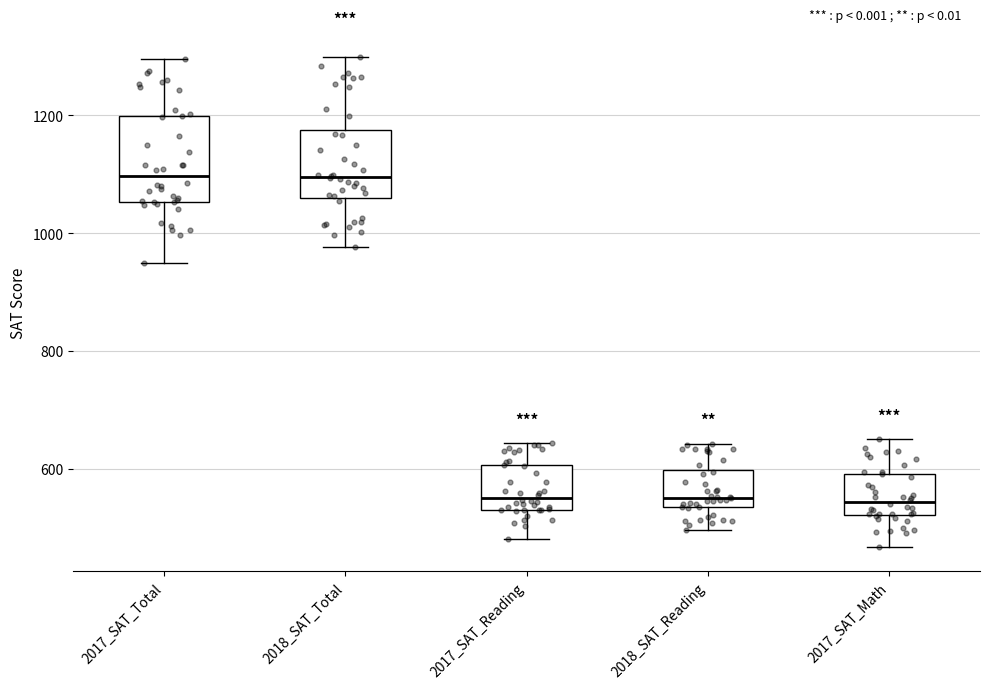

Reading left to right, read every box against the y-axis: the position of its median line, the range the box covers, and the ends of its whiskers. The values are not printed on the chart, so give them approximately, as read against the axis.

2017_SAT_Total: median 1100, box 1060 to 1200, whiskers 960 to 1300
2018_SAT_Total: median 1100, box 1060 to 1180, whiskers 980 to 1300
2017_SAT_Reading: median 560, box 540 to 600, whiskers 480 to 640
2018_SAT_Reading: median 560, box 540 to 600, whiskers 500 to 640
2017_SAT_Math: median 540, box 520 to 600, whiskers 460 to 660